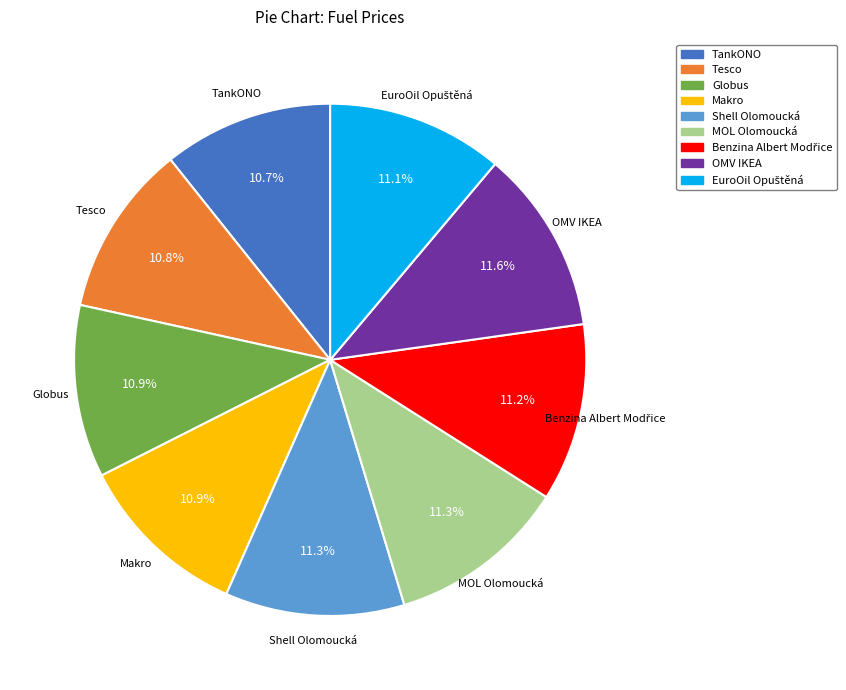

The Globus slice represents 11% of the pie. True or false?

True